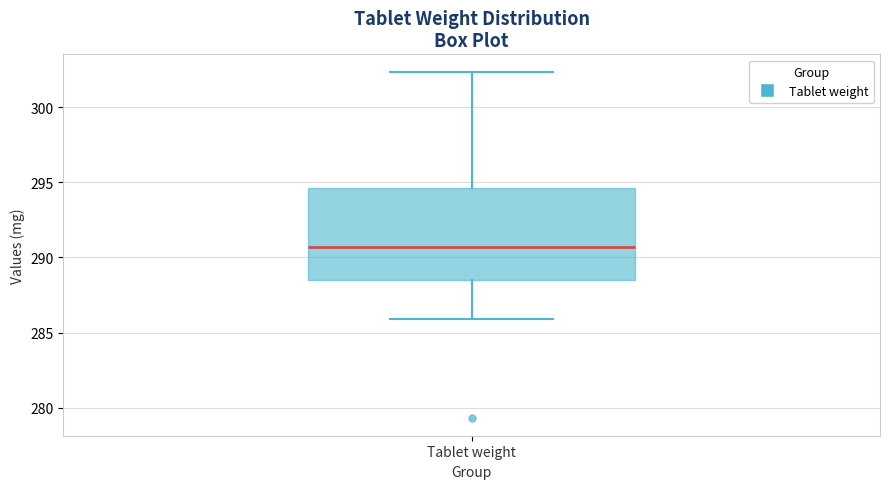

Read this box plot against the y-axis: the position of the median line, the range covered by the box, and the ends of both whiskers. The values are not printed on the chart, so give them approximately, as read against the axis.

median 290.5, box 288.5 to 294.5, whiskers 286.0 to 302.5